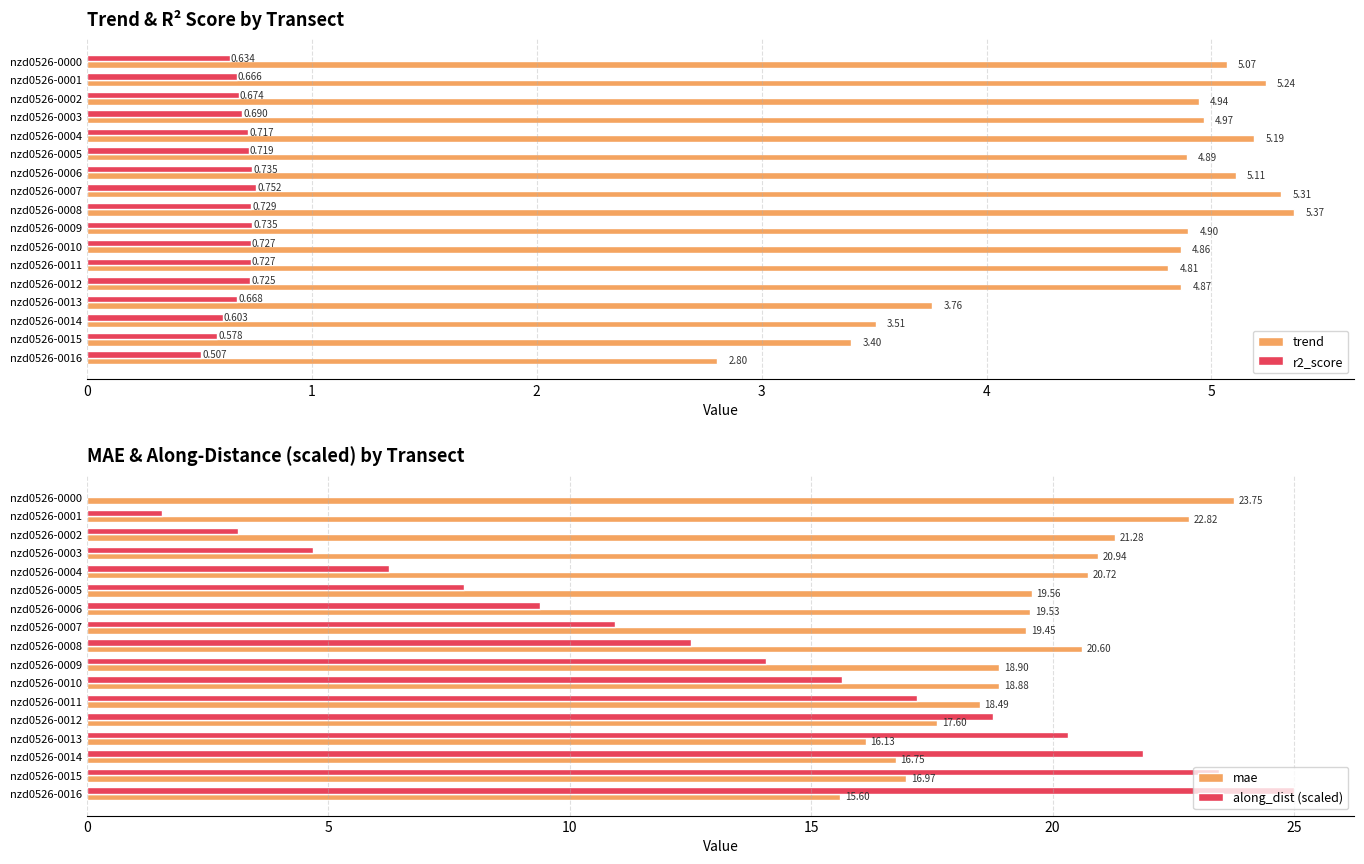

The value of trend at nzd0526-0003 is 2.7. True or false?

False